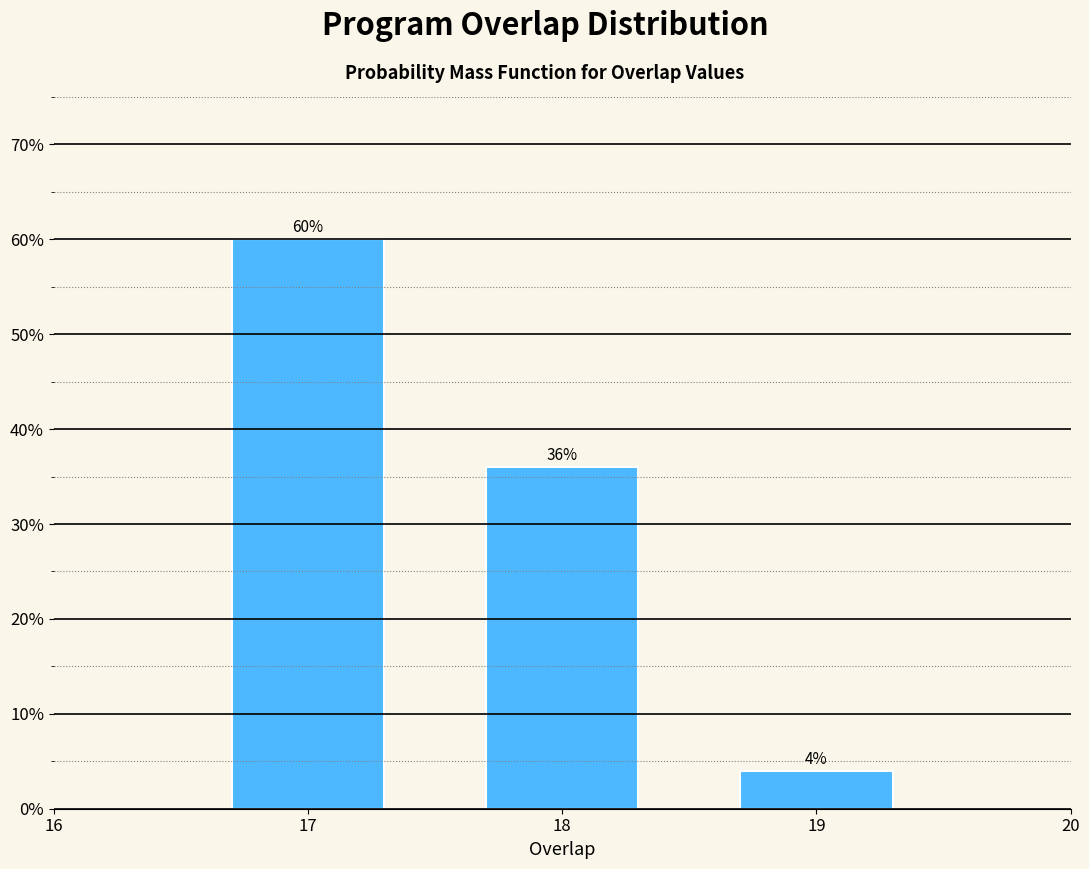

Reading left to right, transcribe all the data shown in this chart.

60	36	4